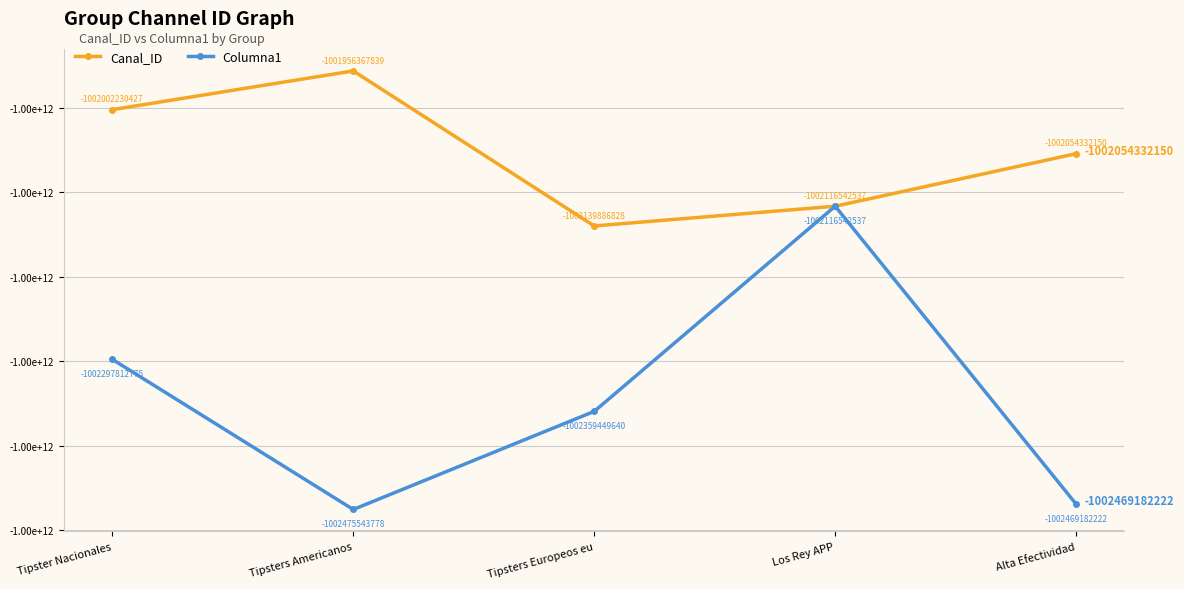

What are all the series names shown in the legend?

Canal_ID, Columna1